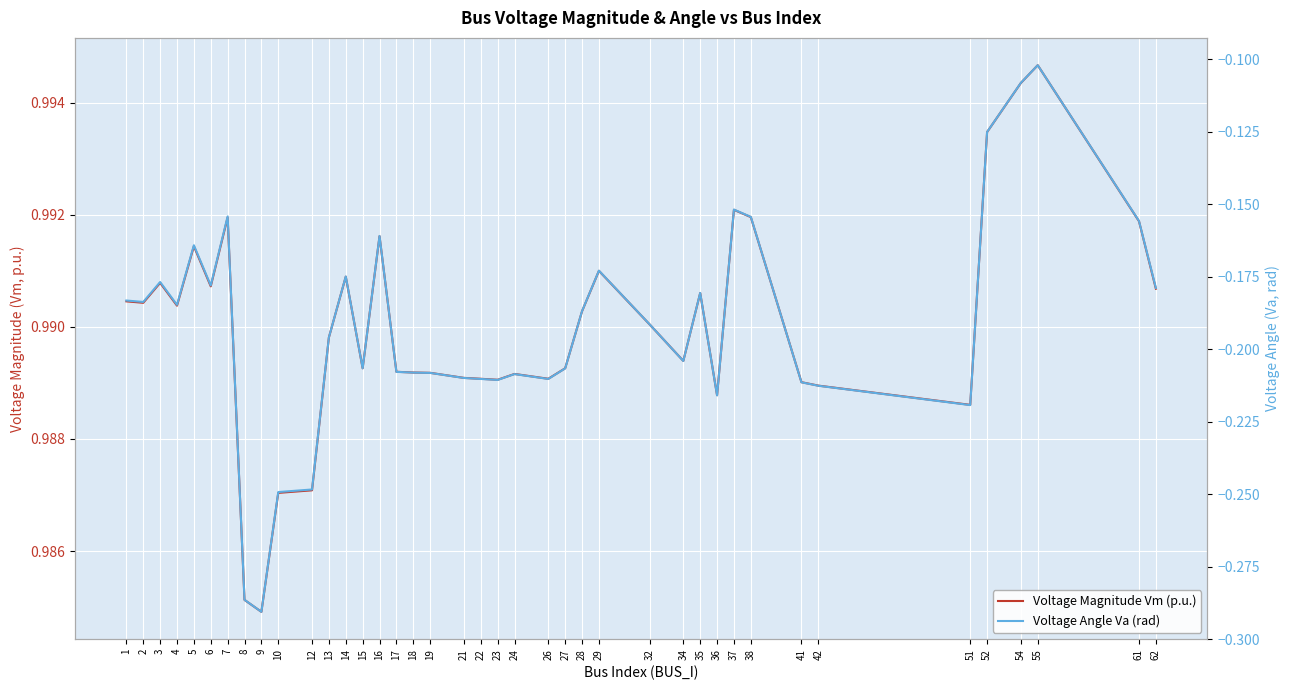

At which label is Voltage Angle Va (rad) closest to 0?

55